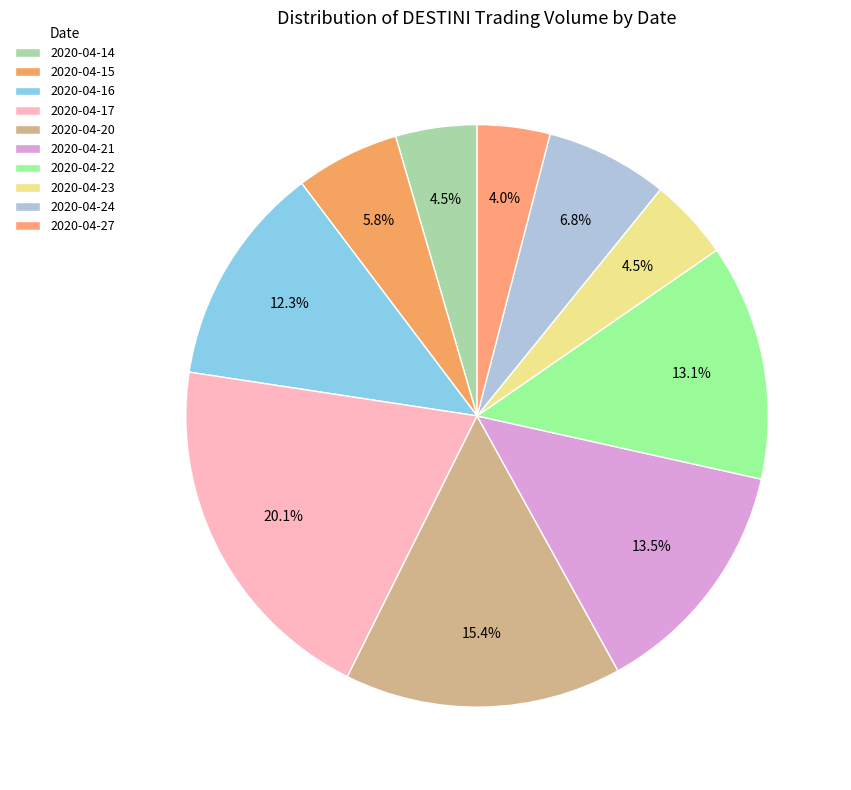

How many segments does this pie chart have?

10